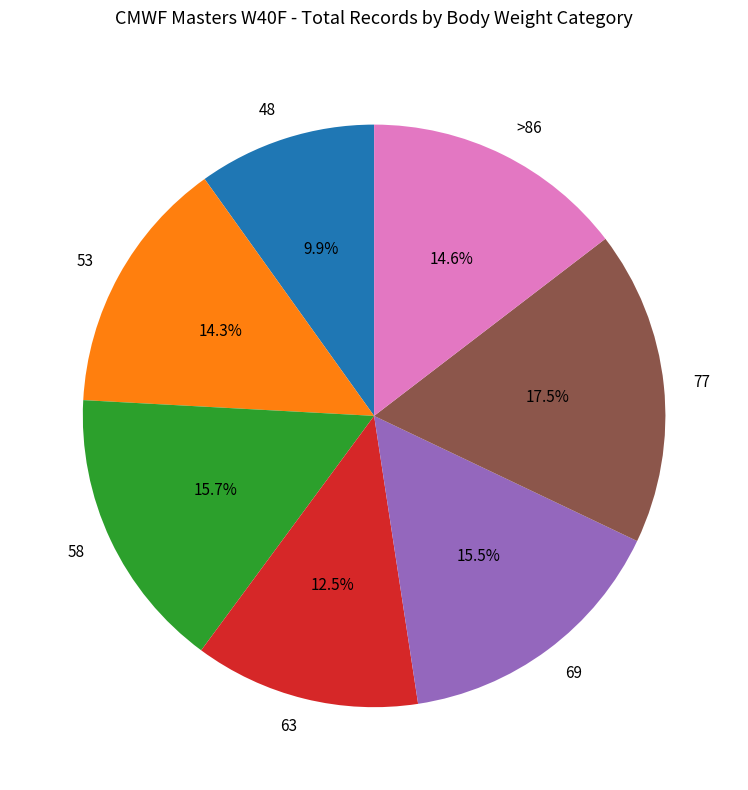

How many segments does this pie chart have?

7